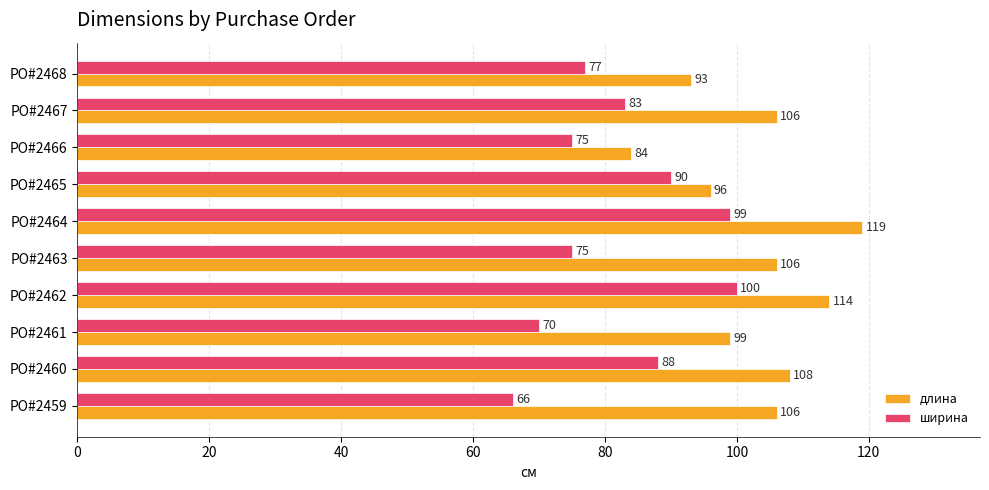

List the series in order of their peak value, highest first.

длина, ширина